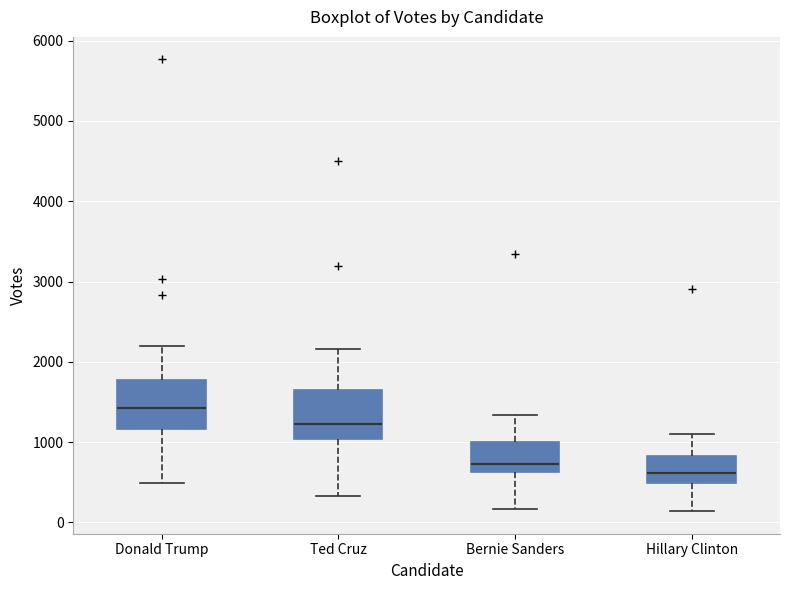

Reading left to right, transcribe this box plot: for each box, give where its median line is, the range the box spans, and where its two whiskers end, as read against the y-axis. The values are not printed on the chart, so give them approximately, as read against the axis.

Donald Trump: median 1400, box 1200 to 1800, whiskers 500 to 2200
Ted Cruz: median 1200, box 1000 to 1700, whiskers 300 to 2200
Bernie Sanders: median 700, box 600 to 1000, whiskers 200 to 1300
Hillary Clinton: median 600, box 500 to 800, whiskers 100 to 1100